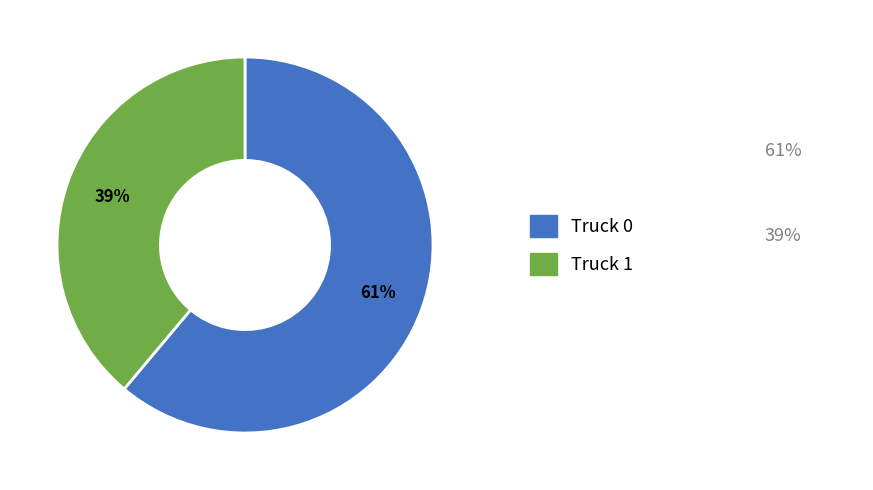

To the nearest percent, what is the average slice percentage?

50%